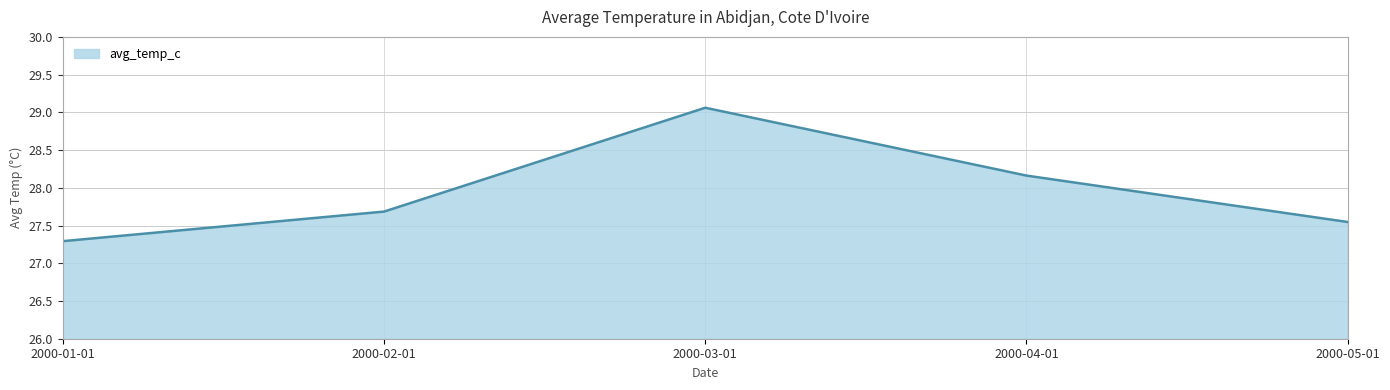

Where is the data nearest to the value 28?

2000-04-01